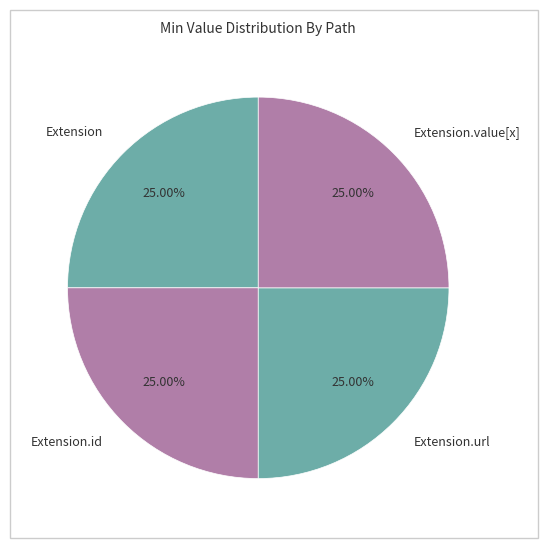

Does any single category account for the majority?

No